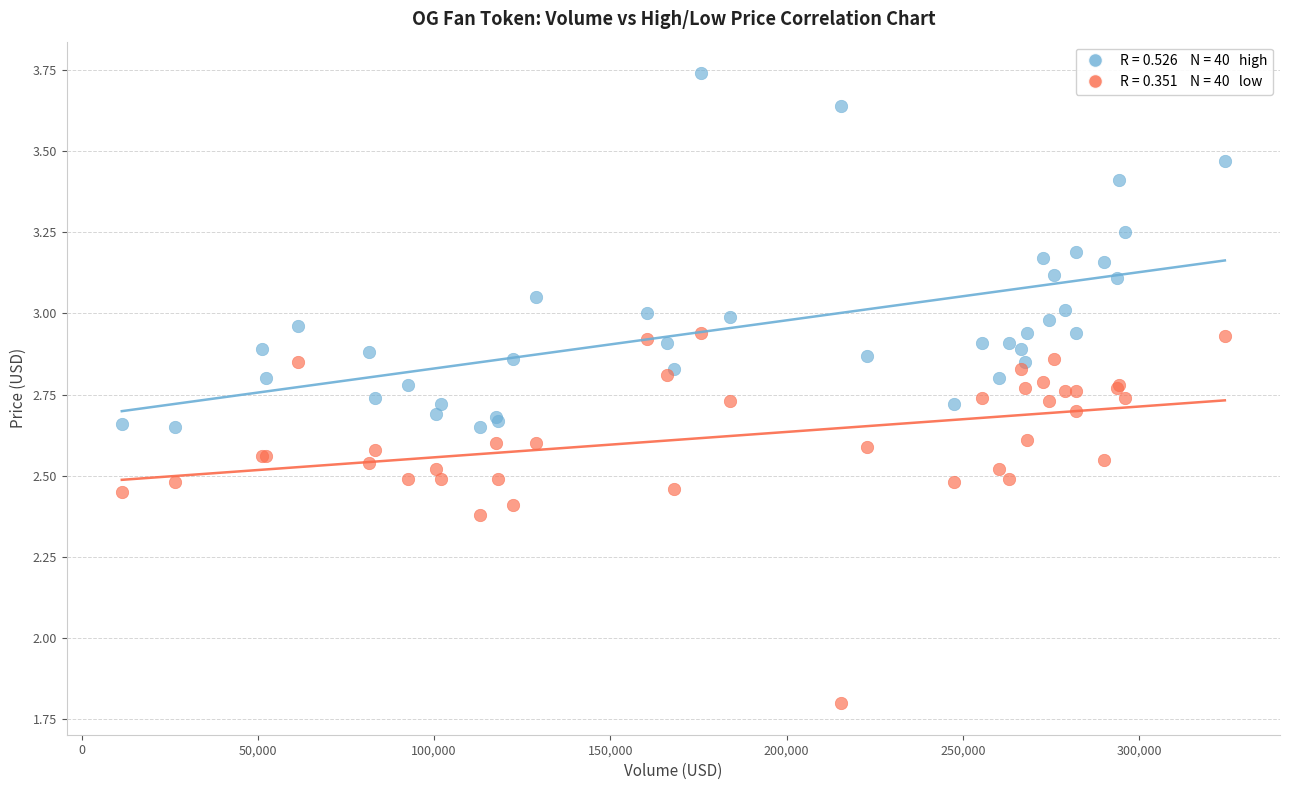

Across all series, what Y value is closest to 2?

1.8